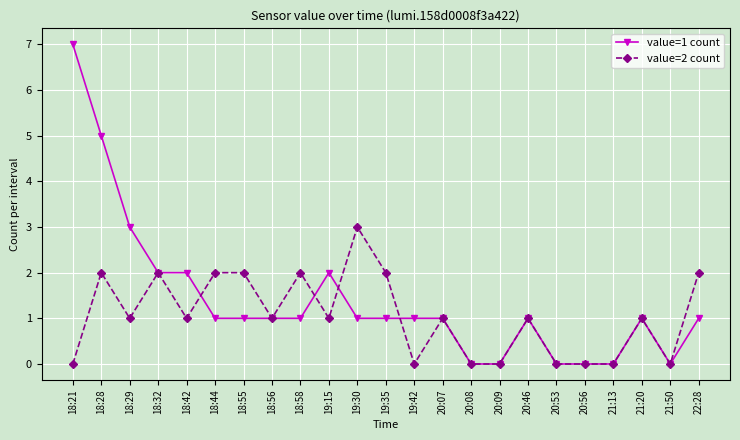

What is the difference between the maximum and minimum values in the value=2 count series?

3